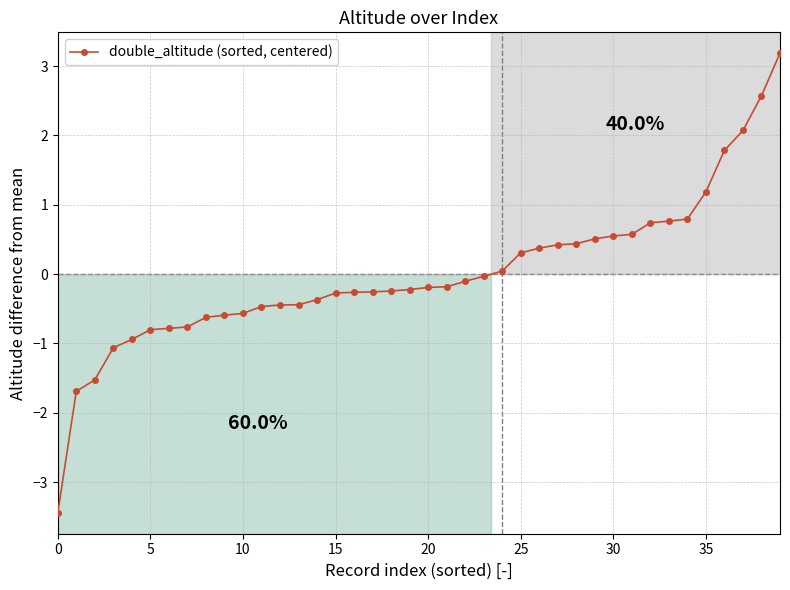

How many lines are shown in the chart?

1